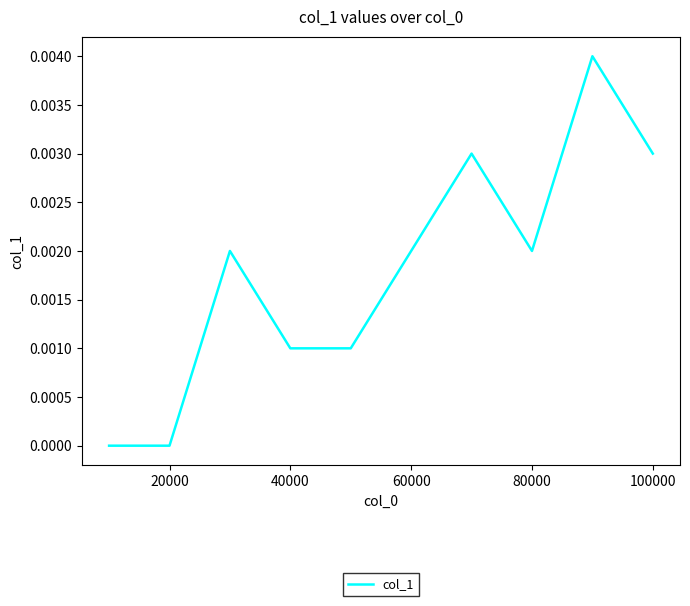

True or false: the data has more than 2 interior local peaks.

True